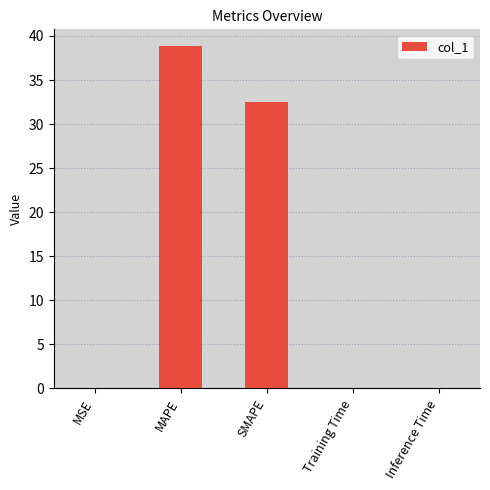

Are the bars horizontal?

No